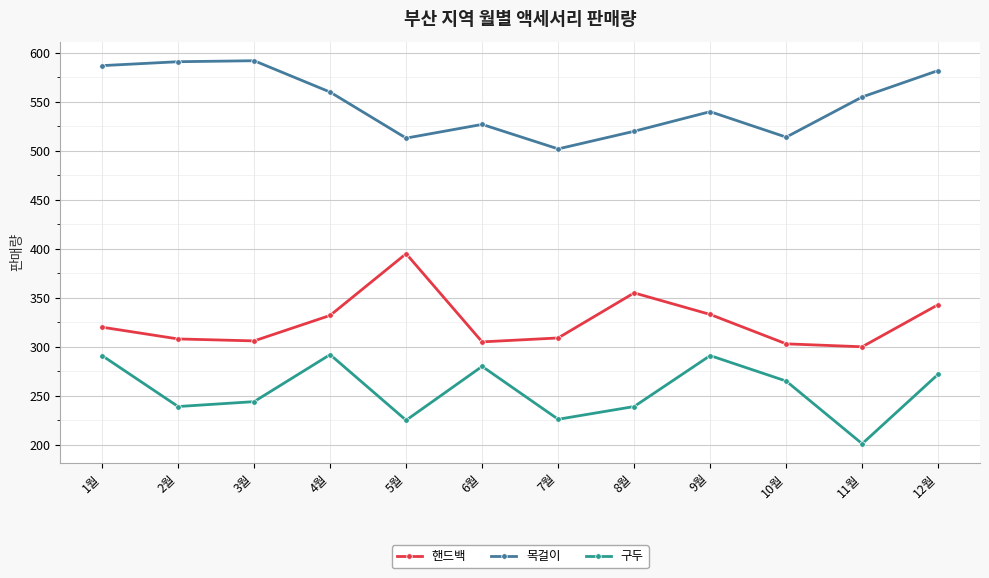

Rank the series by their maximum value, from lowest to highest.

구두, 핸드백, 목걸이